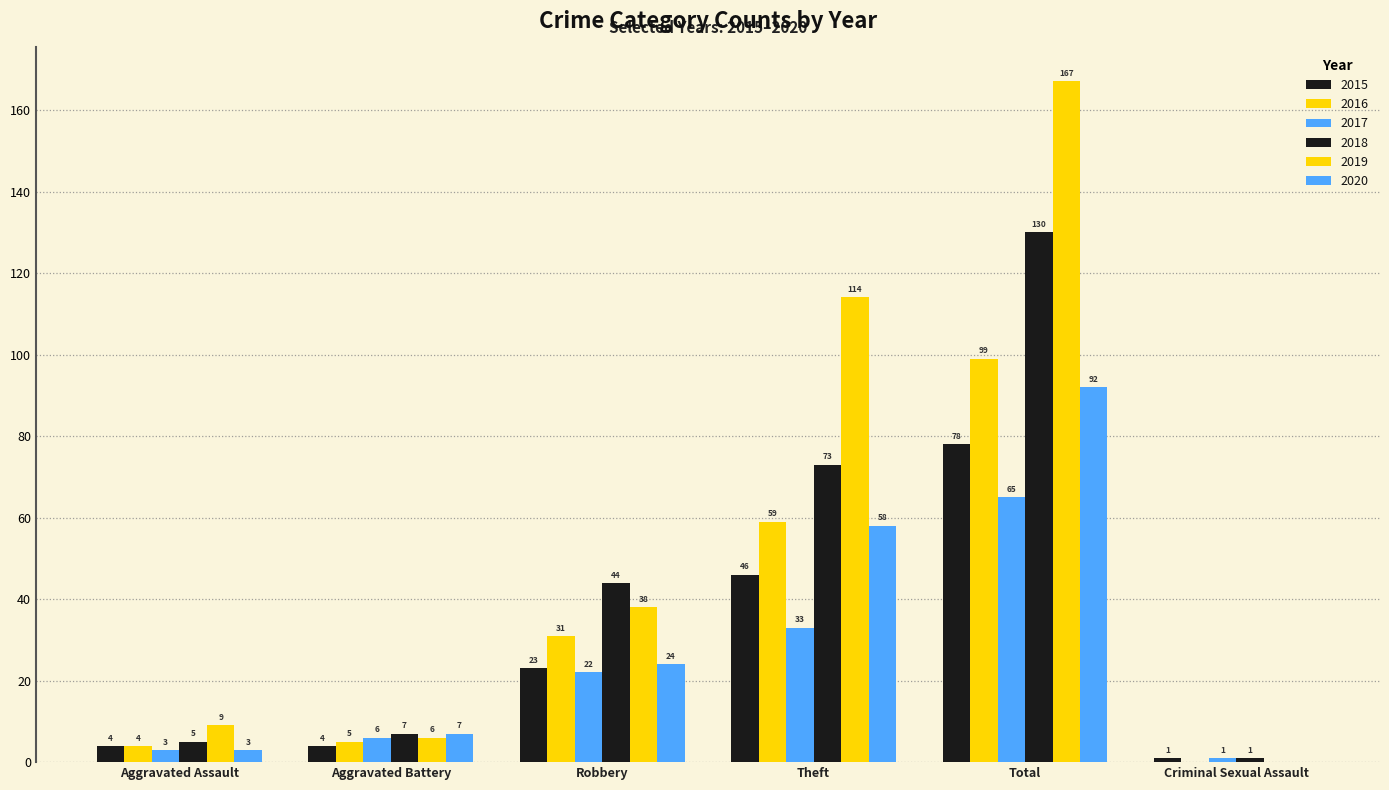

The value of 2017 at Aggravated Battery is 4. True or false?

False